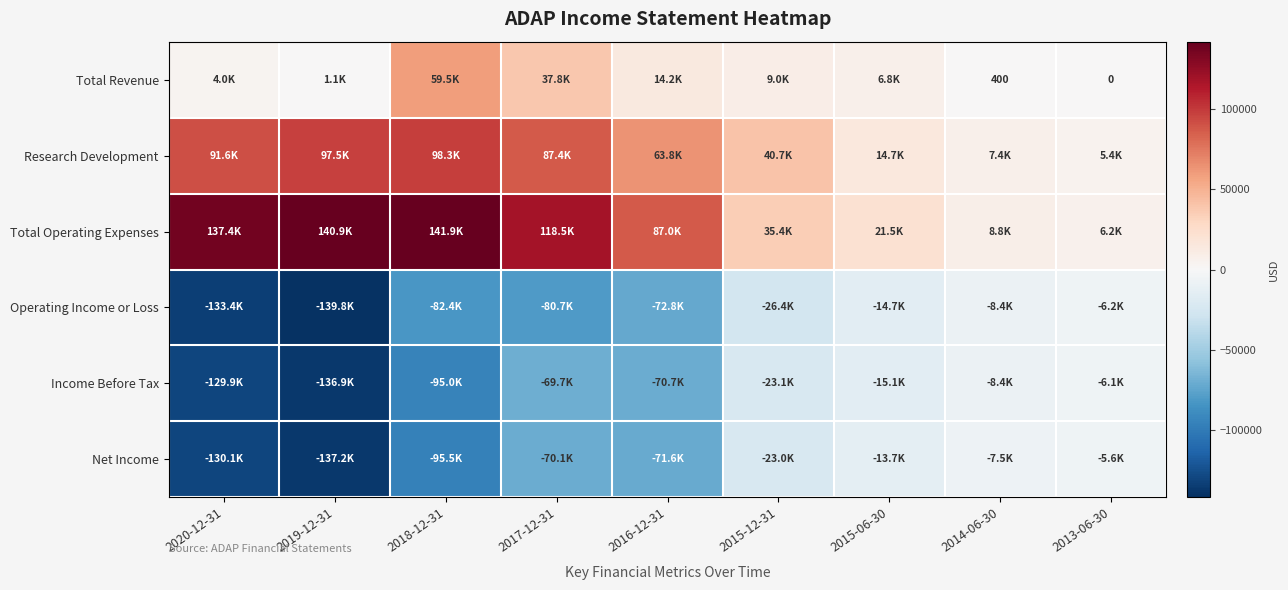

At how many categories does at least one series exceed 93239?

4